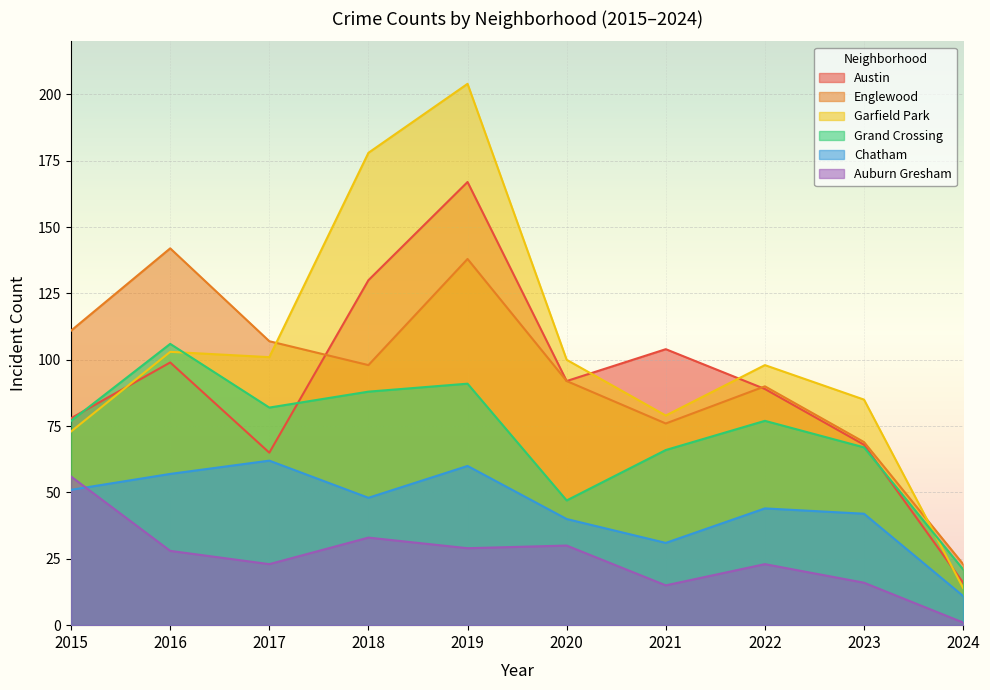

List the series in order of their peak value, highest first.

Garfield Park, Austin, Englewood, Grand Crossing, Chatham, Auburn Gresham